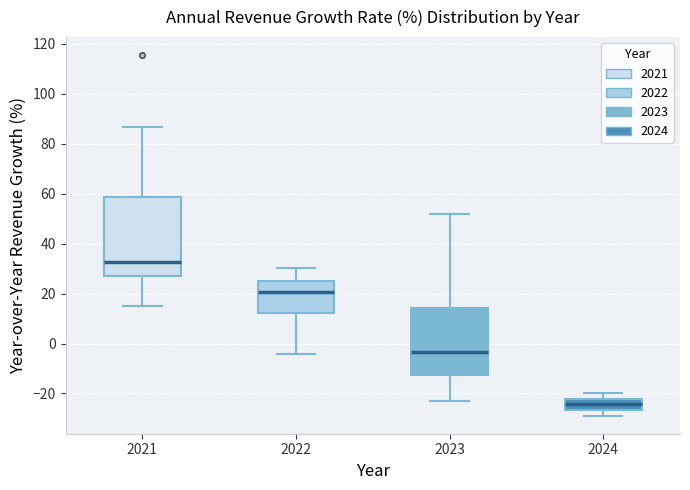

Reading left to right, transcribe this box plot: for each box, give where its median line is, the range the box spans, and where its two whiskers end, as read against the y-axis. The values are not printed on the chart, so give them approximately, as read against the axis.

2021: median 32, box 28 to 58, whiskers 16 to 86
2022: median 20, box 12 to 26, whiskers -4 to 30
2023: median -4, box -12 to 14, whiskers -24 to 52
2024: median -24, box -26 to -22, whiskers -28 to -20